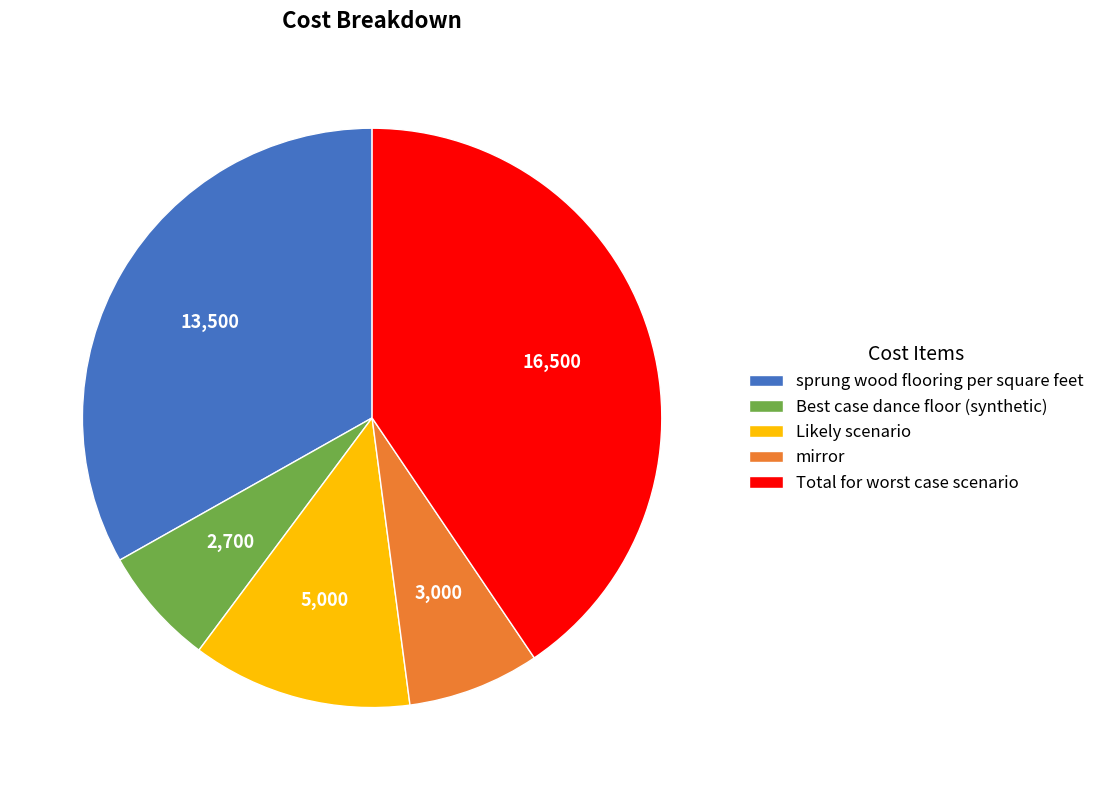

Which category has the biggest portion of the pie?

Total for worst case scenario